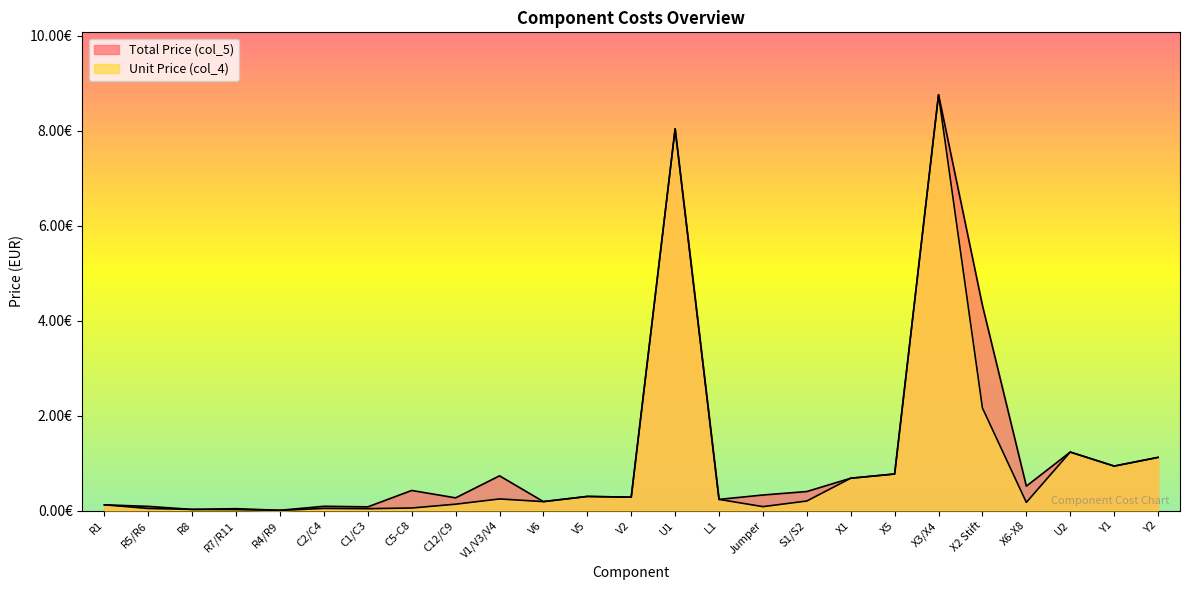

How many distinct data groups are displayed?

2